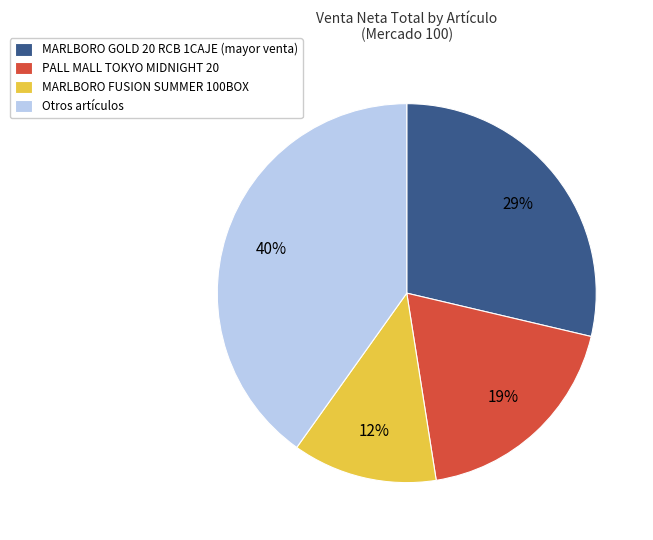

How many segments does this pie chart have?

4